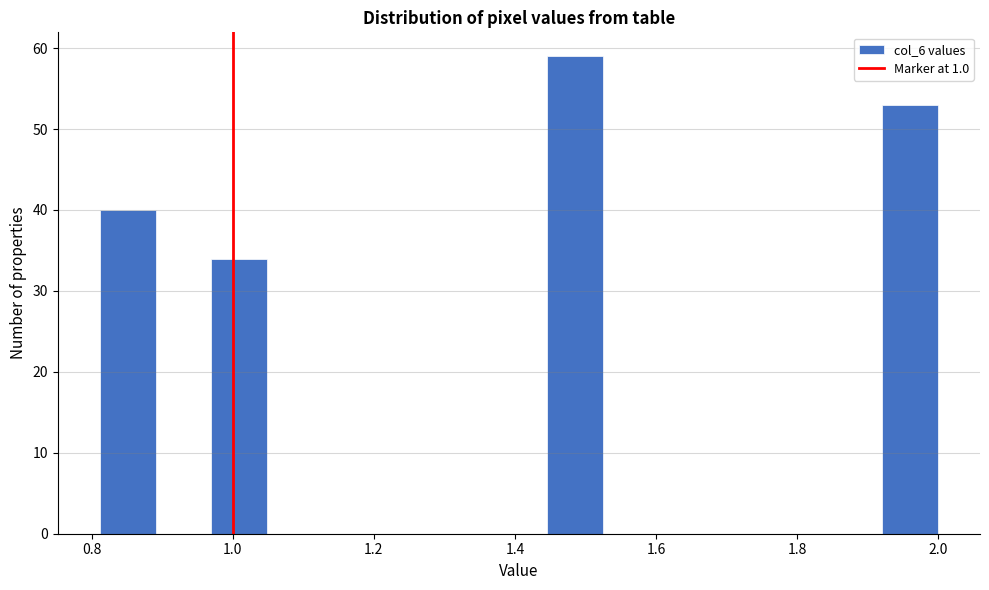

Around what value on the x-axis is the tallest bar? Give the approximate position of its centre, as read against the axis.

1.48